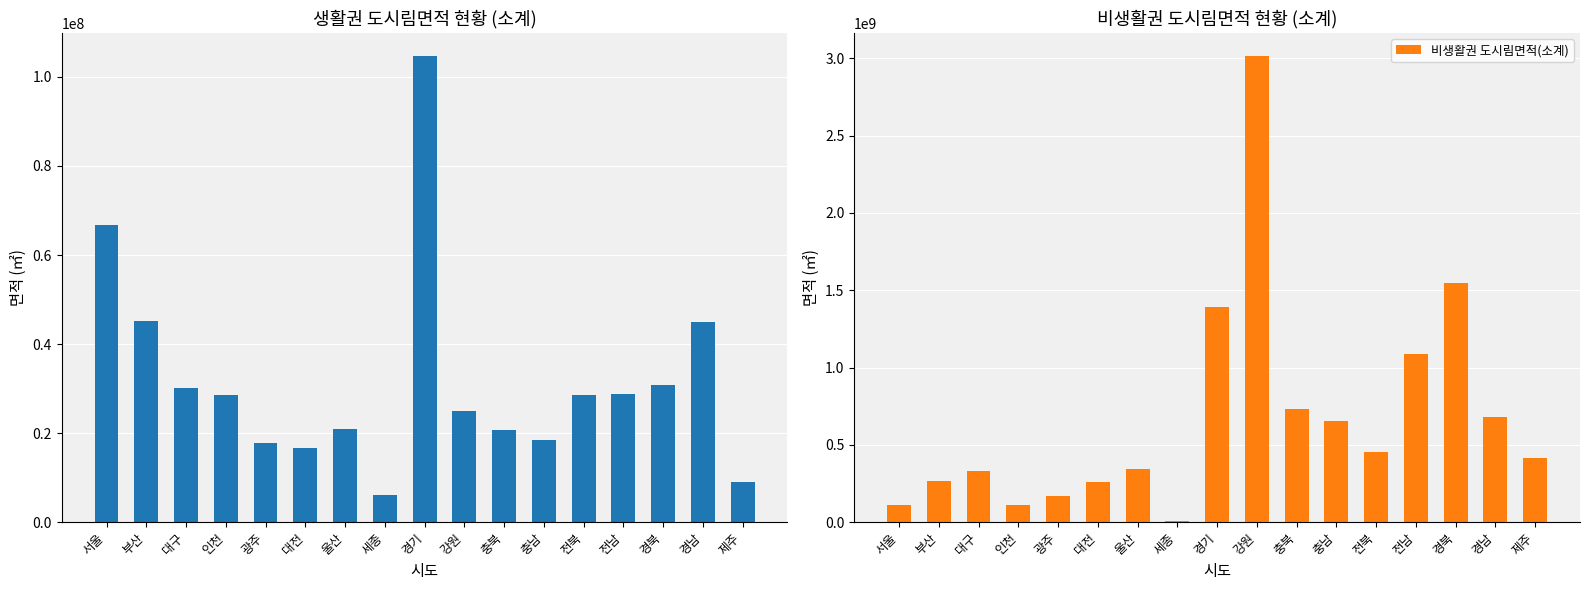

True or false: 비생활권 도시림면적(소계) has a value of 1391891275.4 at 경기.

True